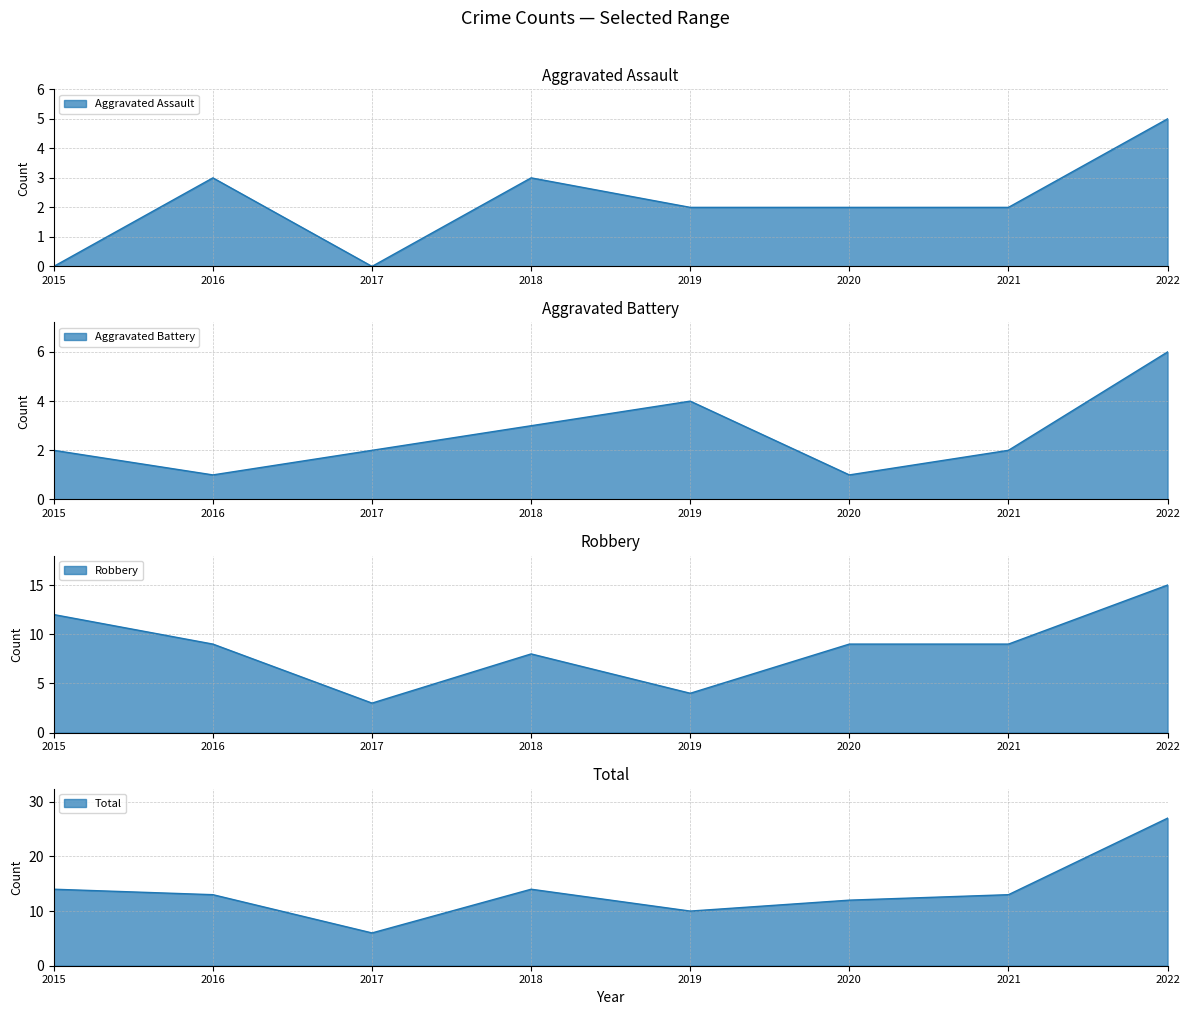

At which category is the sum across all series the highest?

2022